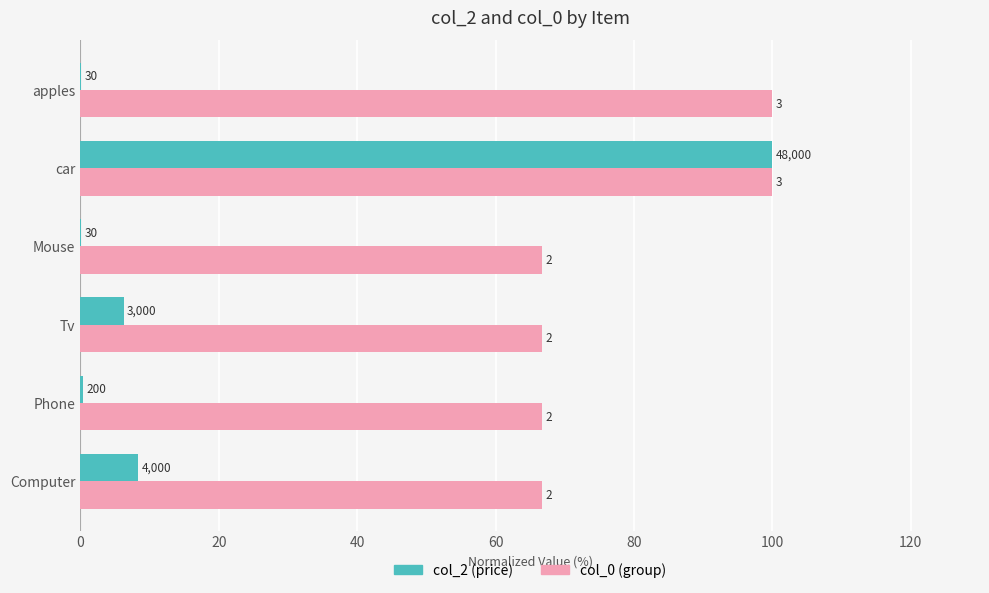

Are the bars horizontal?

Yes